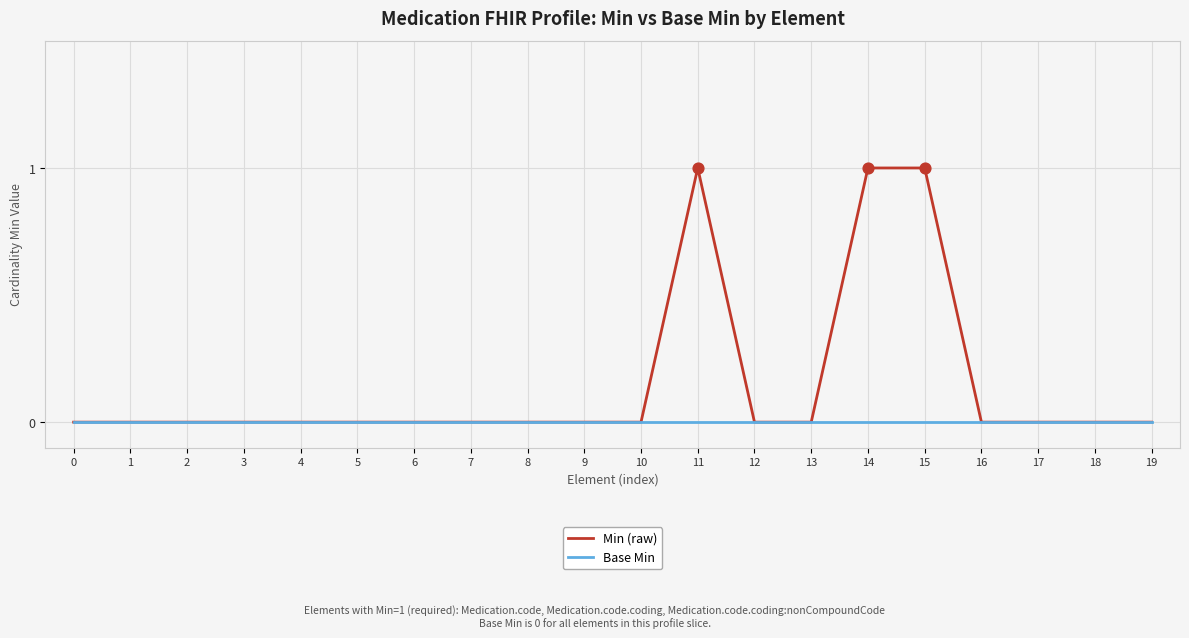

Which series has the largest total across all categories?

Min (raw)